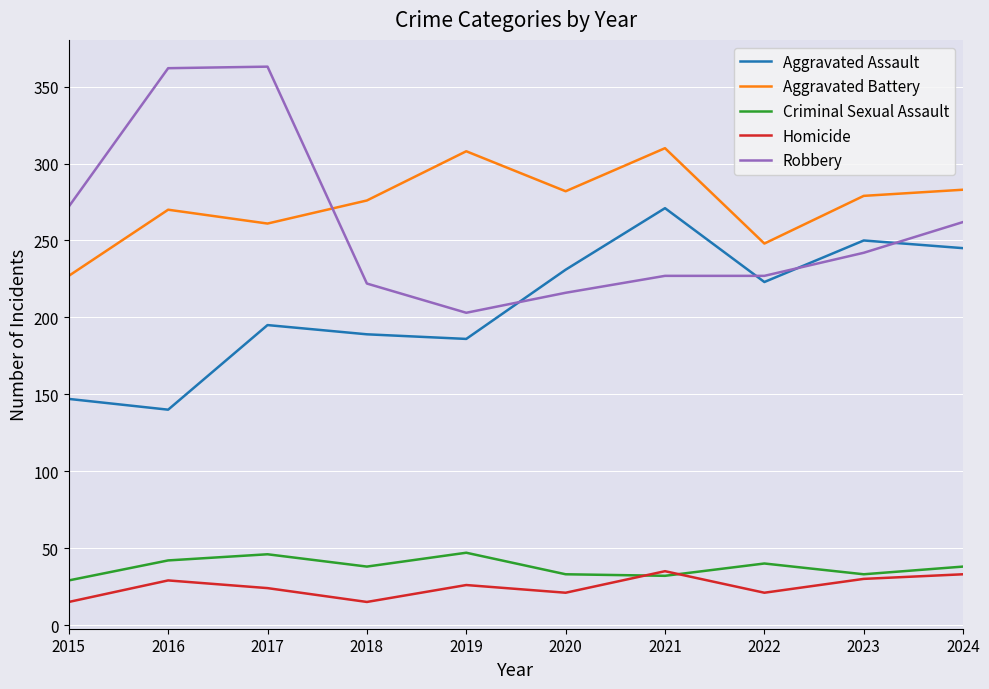

What is the sum of the Homicide values at 2019 and 2024?

59